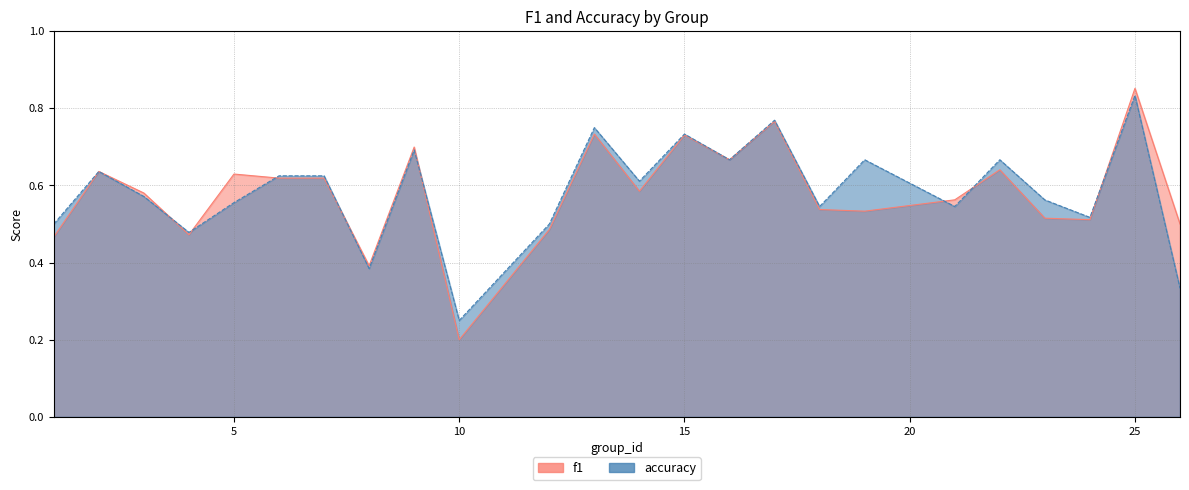

Count the number of categories in the chart.

24